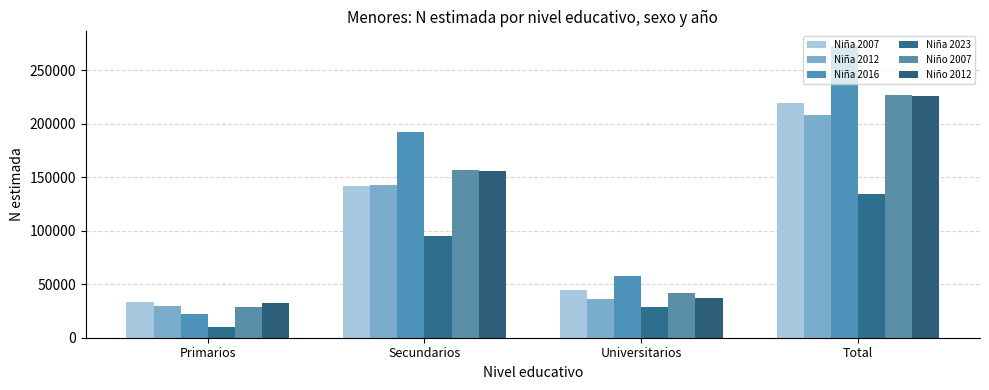

What position from the left is Total?

4